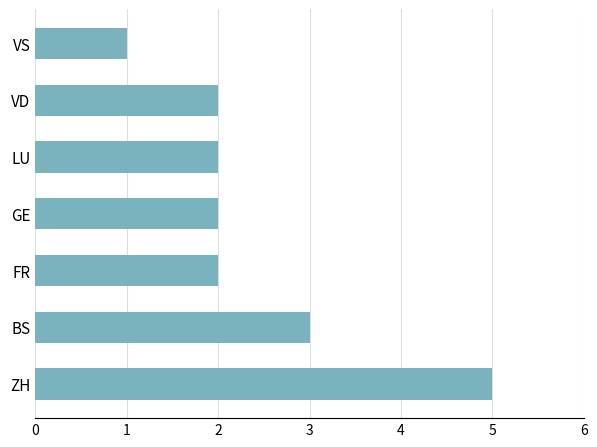

True or false: the data shows 3 at BS.

True